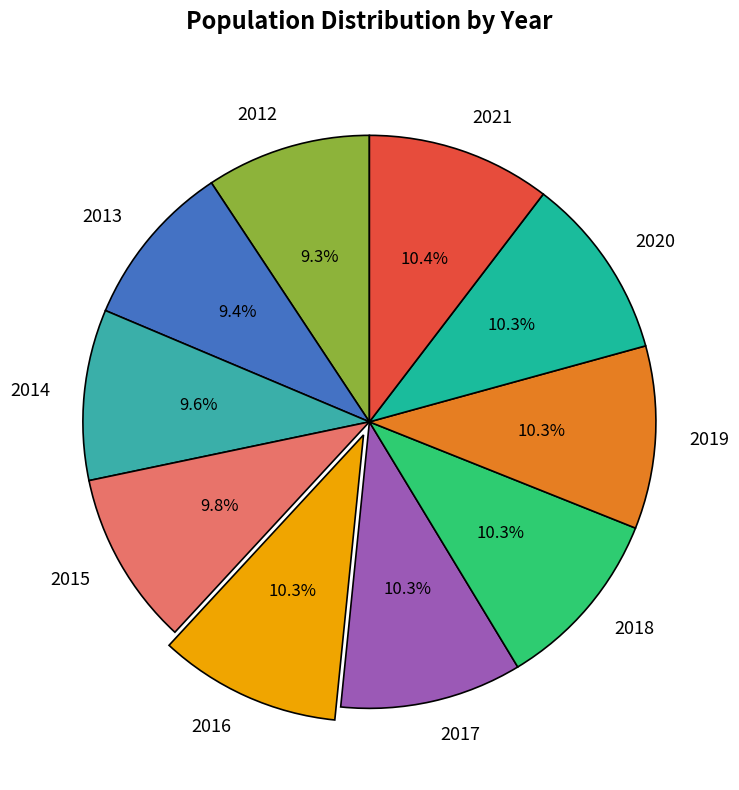

Is there a majority slice in this chart?

No